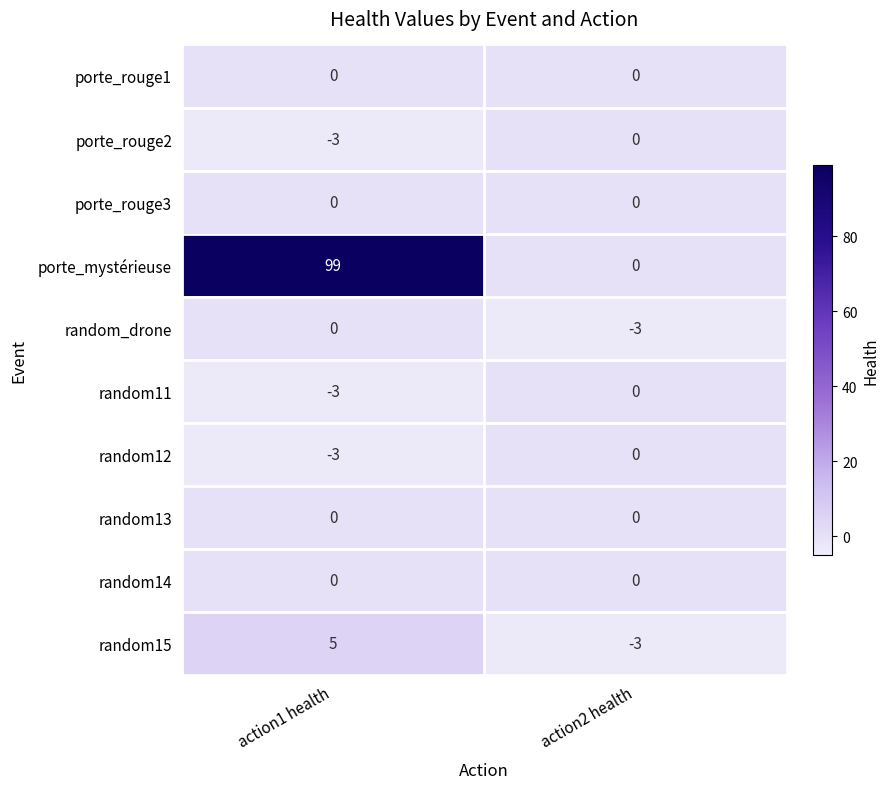

Where is random_drone nearest to the value -1?

action1 health